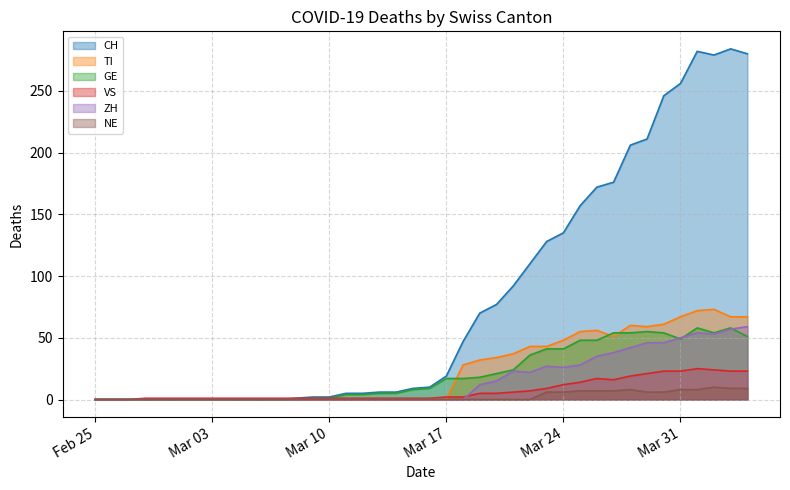

How many intersections are there between VS and TI?

1